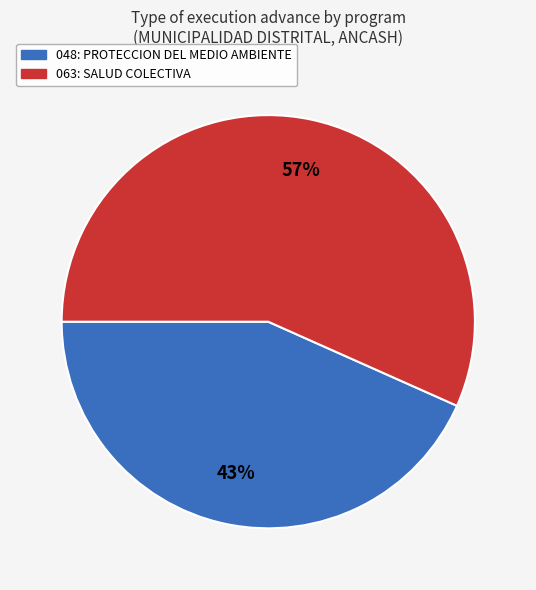

Rank the categories by value from lowest to highest.

048: PROTECCION DEL MEDIO AMBIENTE, 063: SALUD COLECTIVA